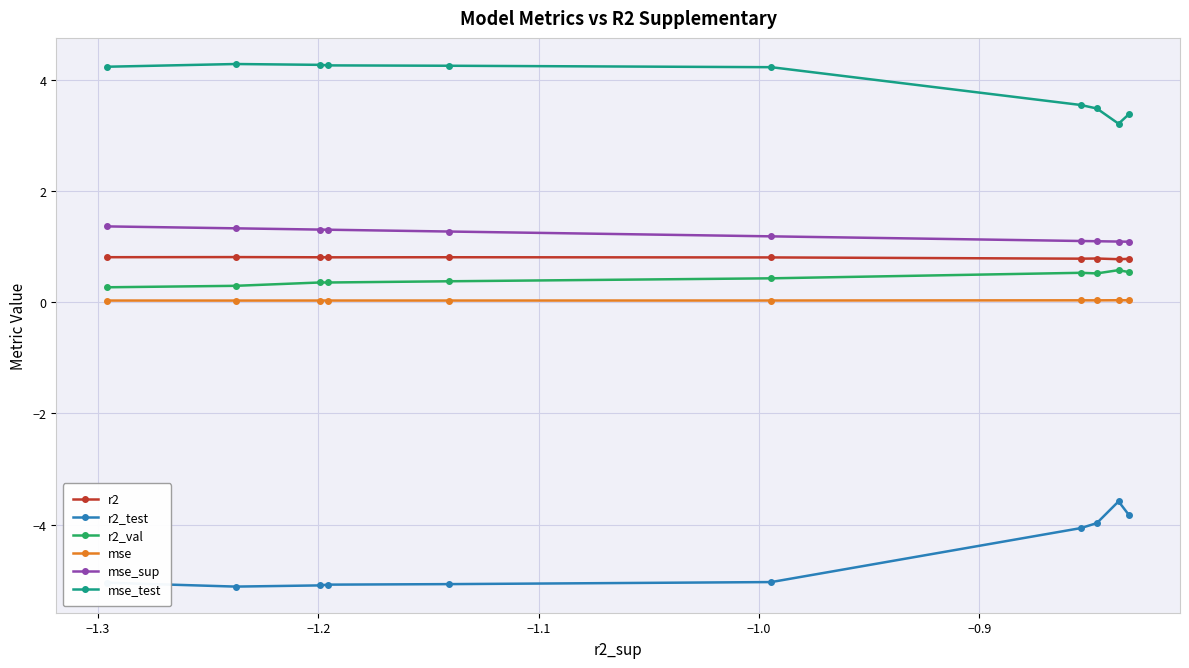

List the series in order of their peak value, highest first.

mse_test, mse_sup, r2, r2_val, mse, r2_test